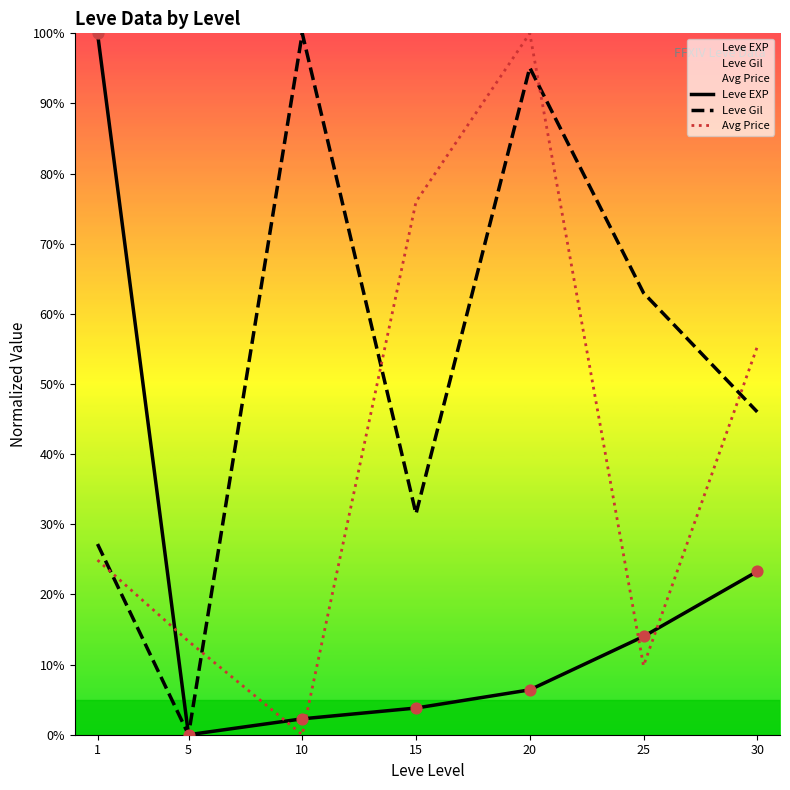

Is the value of Leve Gil at 25 greater than the value of Avg Price at 10?

Yes